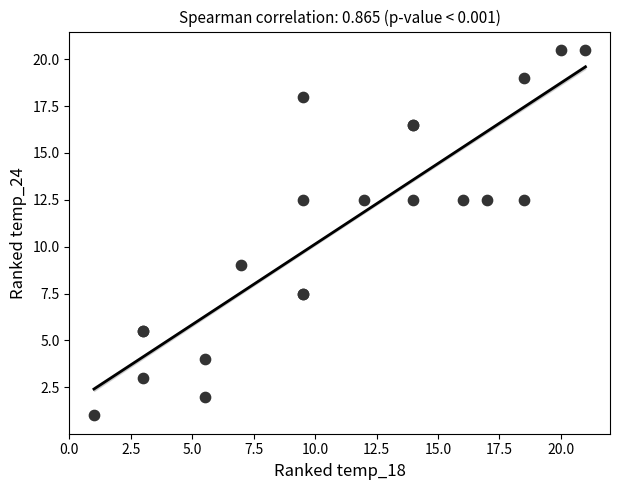

What Y value in the scatter plot is closest to 10?

9.0